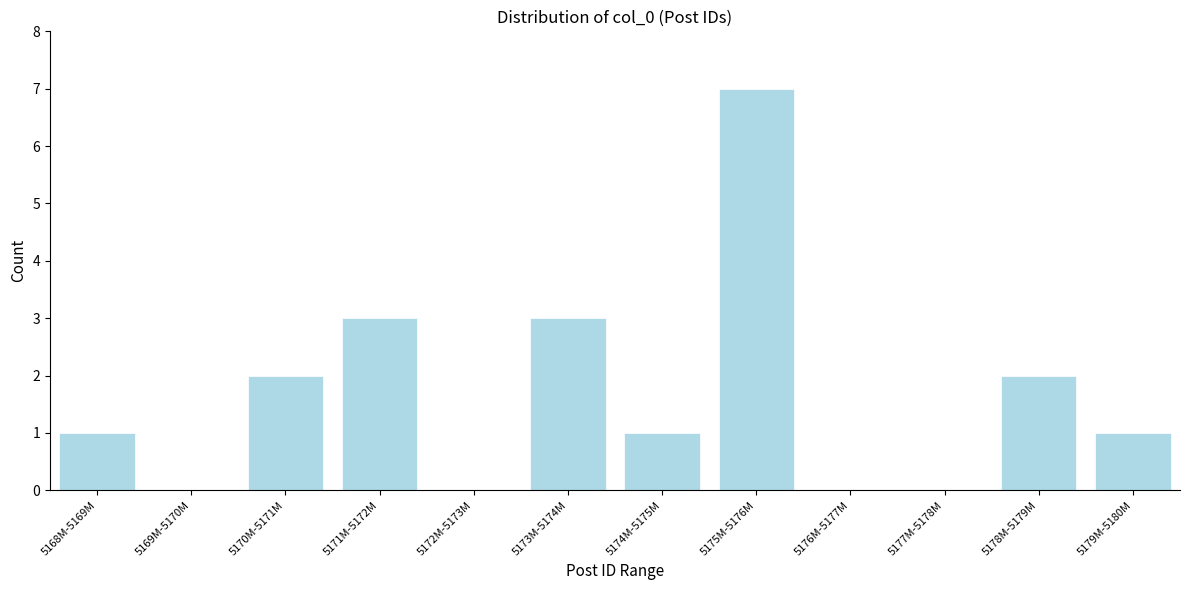

Reading right to left, extract all data points from this chart.

5179M-5180M=1	5178M-5179M=2	5177M-5178M=0	5176M-5177M=0	5175M-5176M=7	5174M-5175M=1	5173M-5174M=3	5172M-5173M=0	5171M-5172M=3	5170M-5171M=2	5169M-5170M=0	5168M-5169M=1